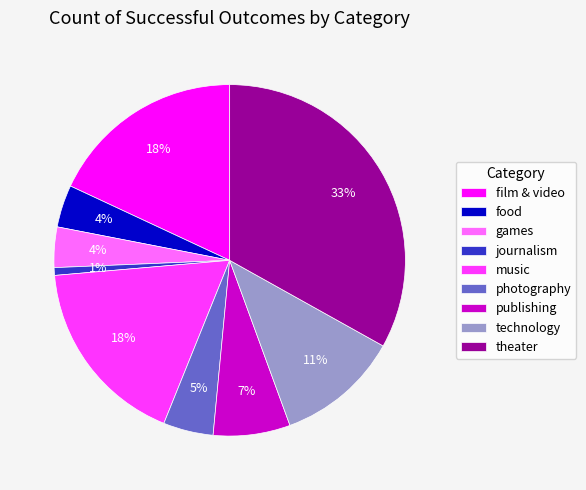

The food slice represents 4% of the pie. True or false?

True